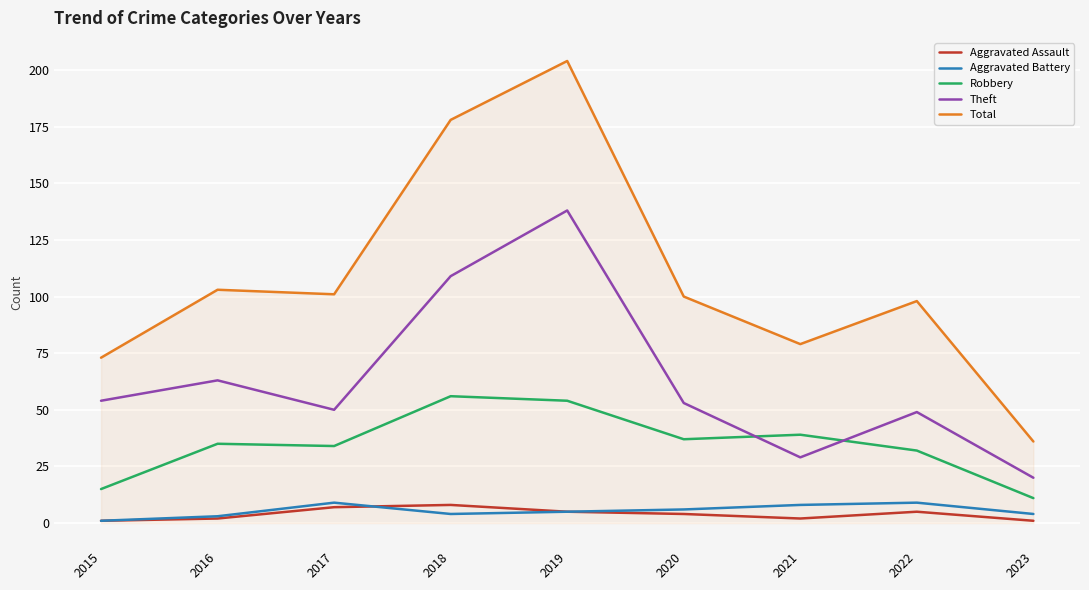

Which series has the widest spread of values?

Total